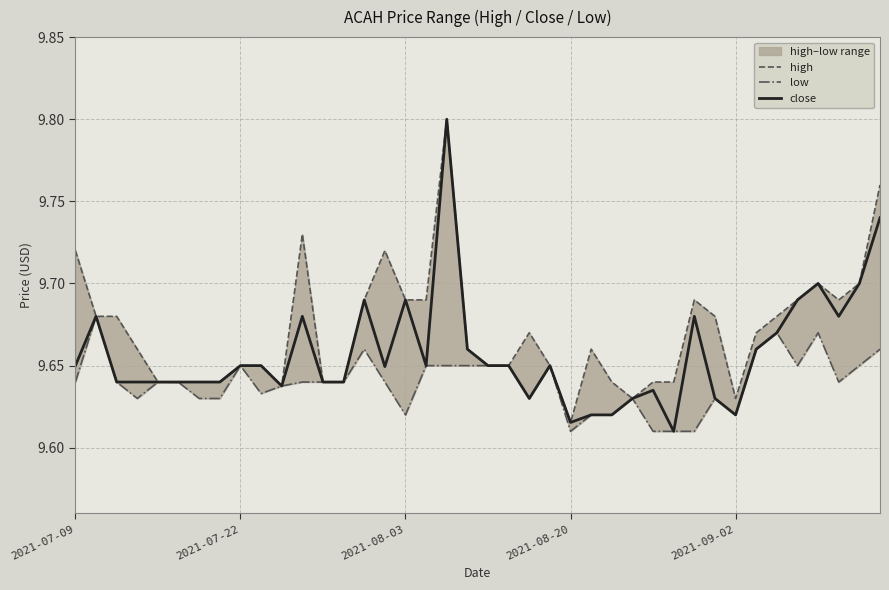

How many lines are shown in the chart?

3